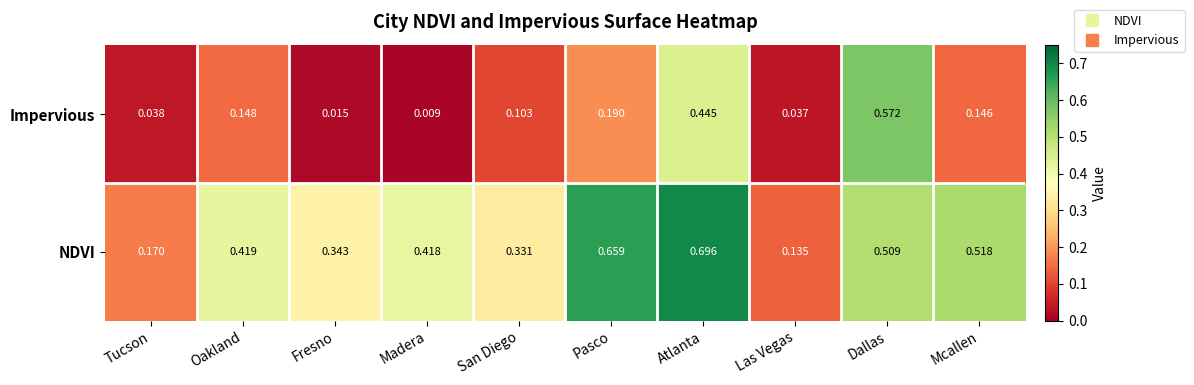

Which series has the largest range (max minus min)?

Impervious